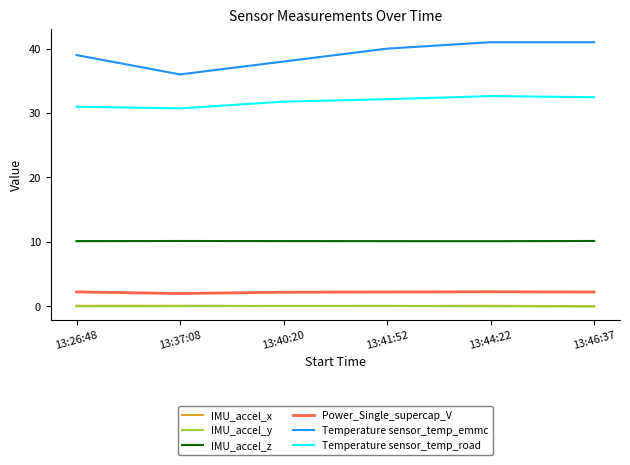

Which series has the widest spread of values?

Temperature sensor_temp_emmc